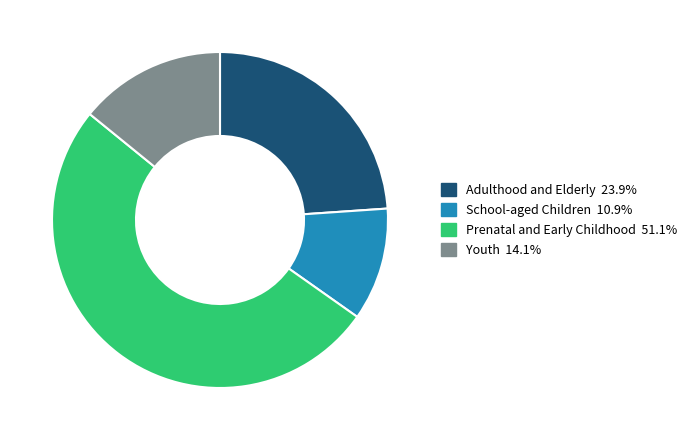

Is there a majority slice in this chart?

Yes